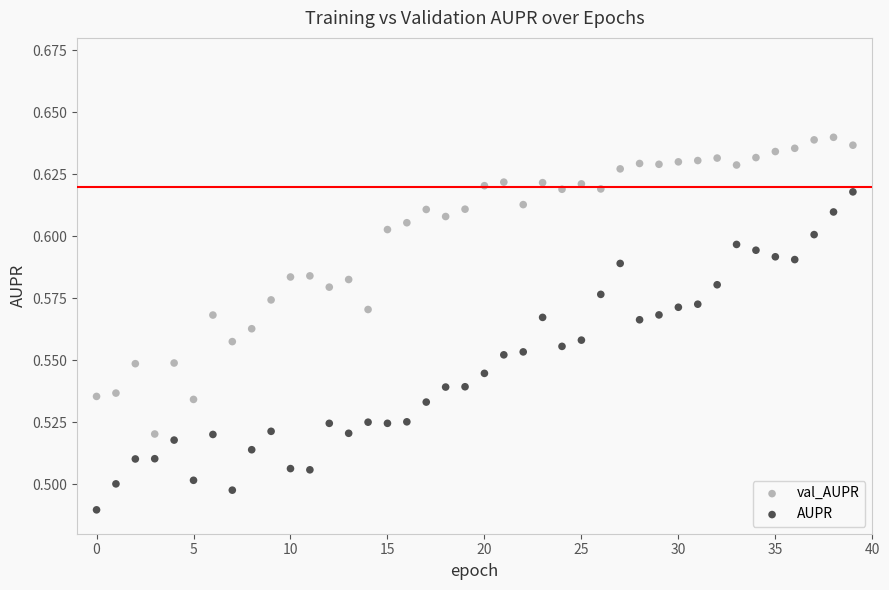

Which series reaches the maximum Y coordinate?

val_AUPR